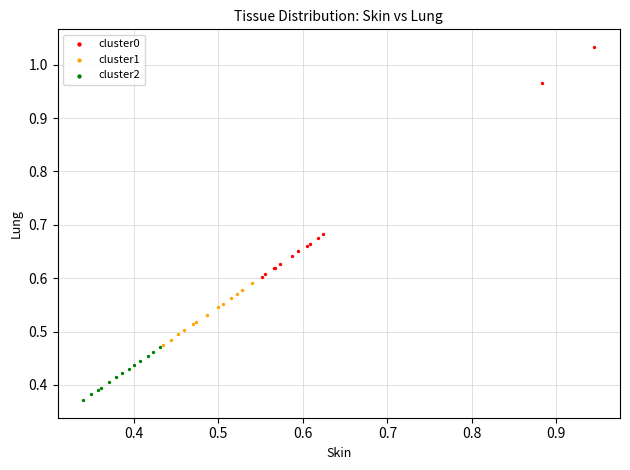

Which series reaches the minimum Y coordinate?

cluster2